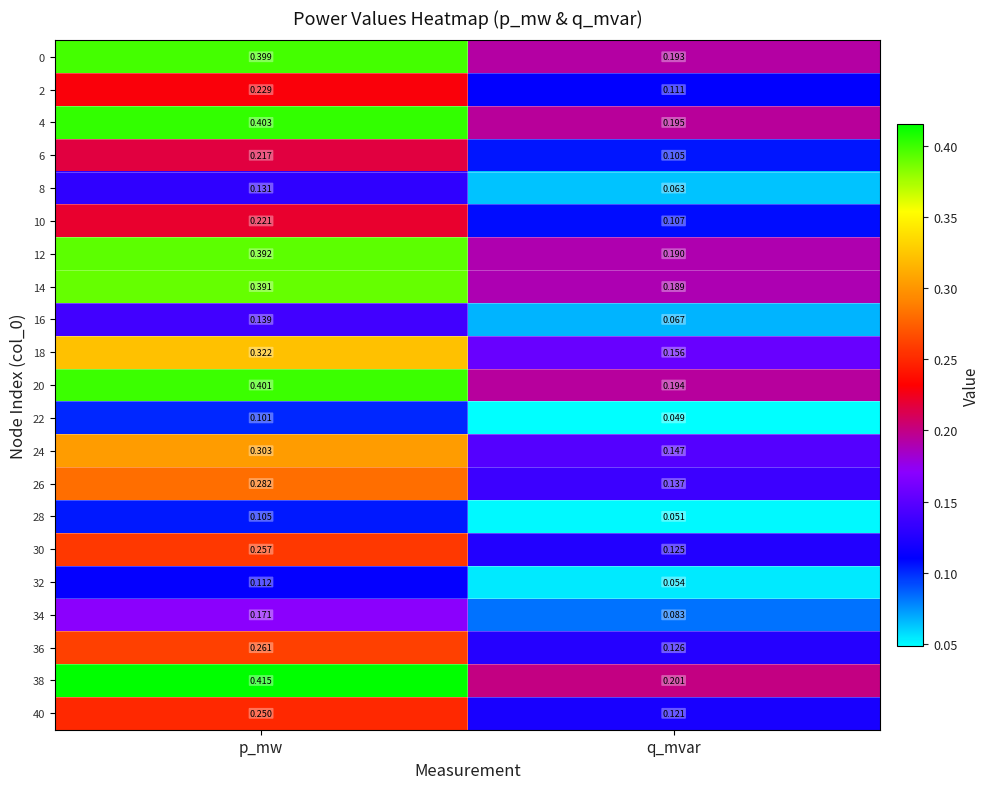

At which label is 16 closest to 0?

q_mvar